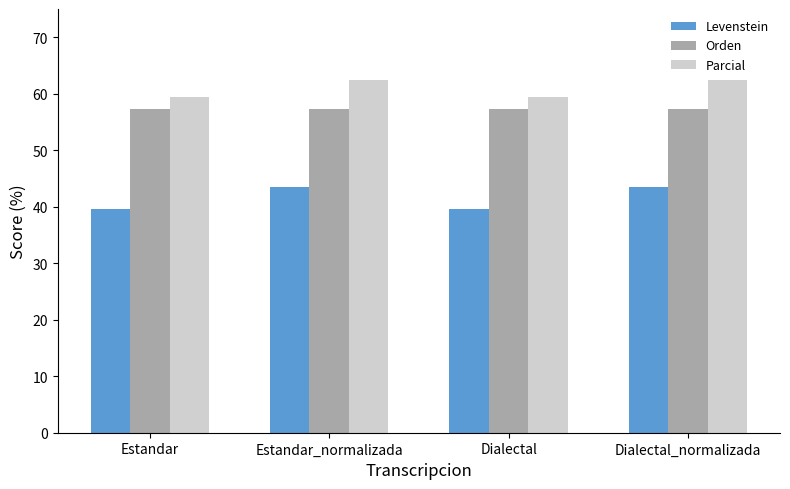

What is the maximum value shown in the chart?

62.5